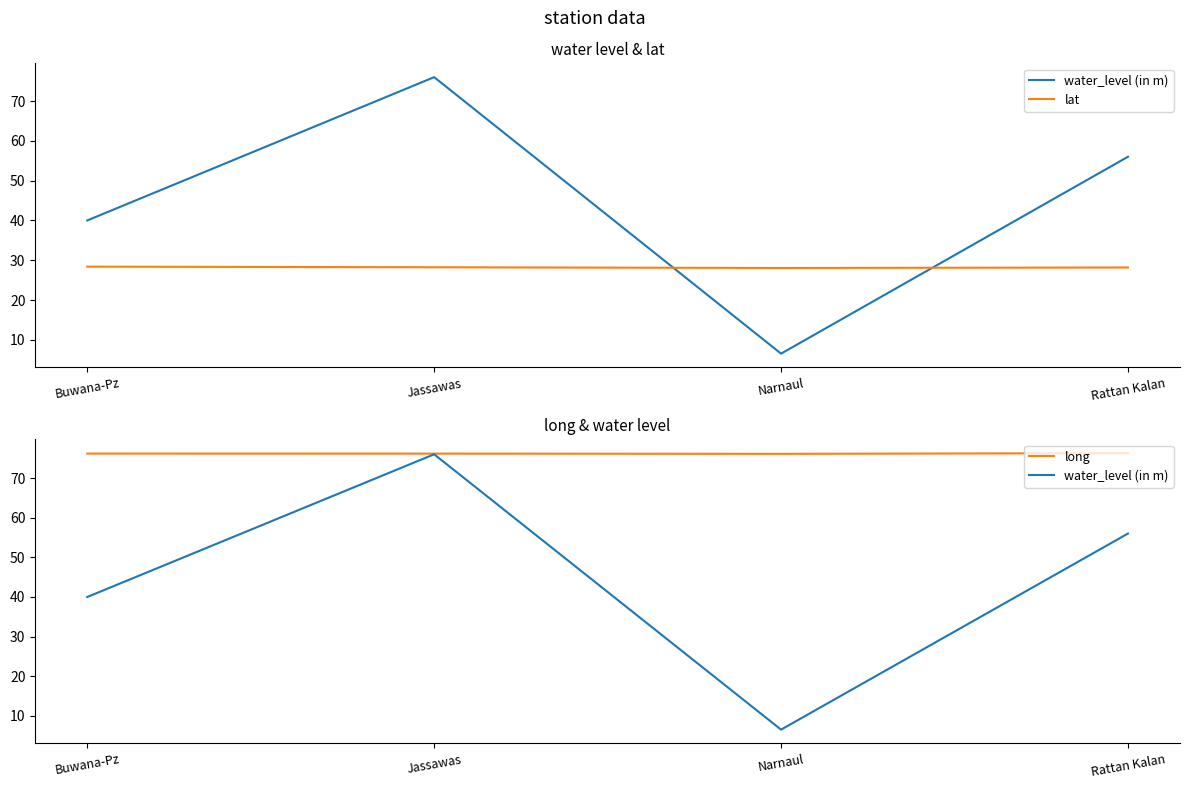

At Rattan Kalan, list the series in order from largest to smallest.

long, water_level (in m), lat